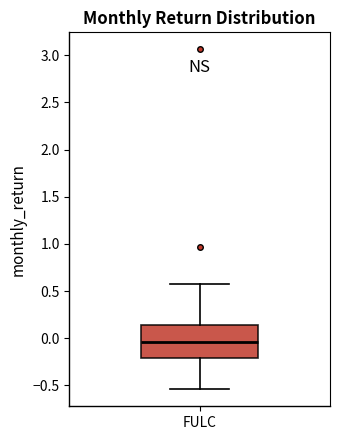

Read this box plot against the y-axis: the position of the median line, the range covered by the box, and the ends of both whiskers. The values are not printed on the chart, so give them approximately, as read against the axis.

median -0.05, box -0.20 to 0.15, whiskers -0.55 to 0.60